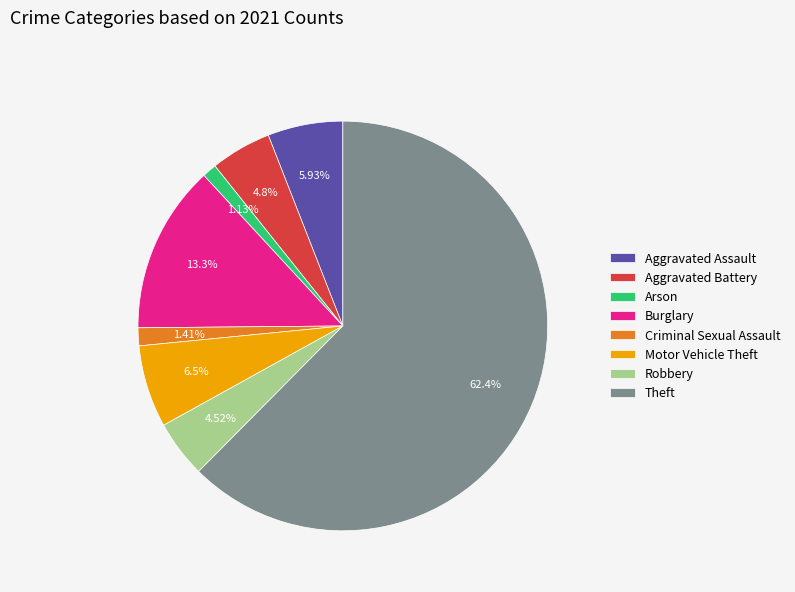

To the nearest percent, what percentage of the pie is Motor Vehicle Theft?

6%